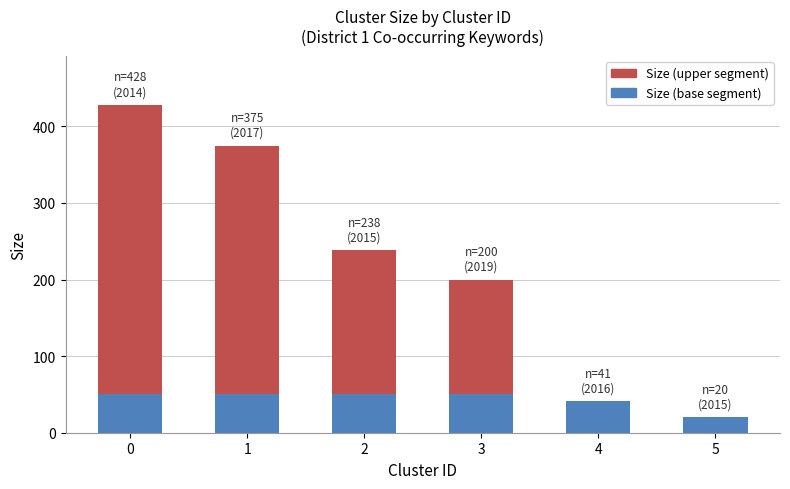

The Size (base segment) series shows 50 at 0. True or false?

True